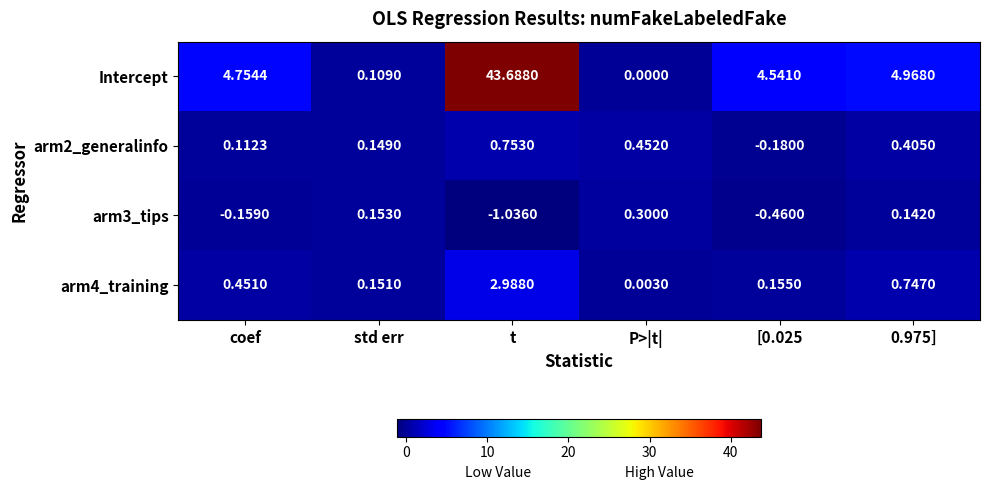

At which category is the sum across all series the highest?

t